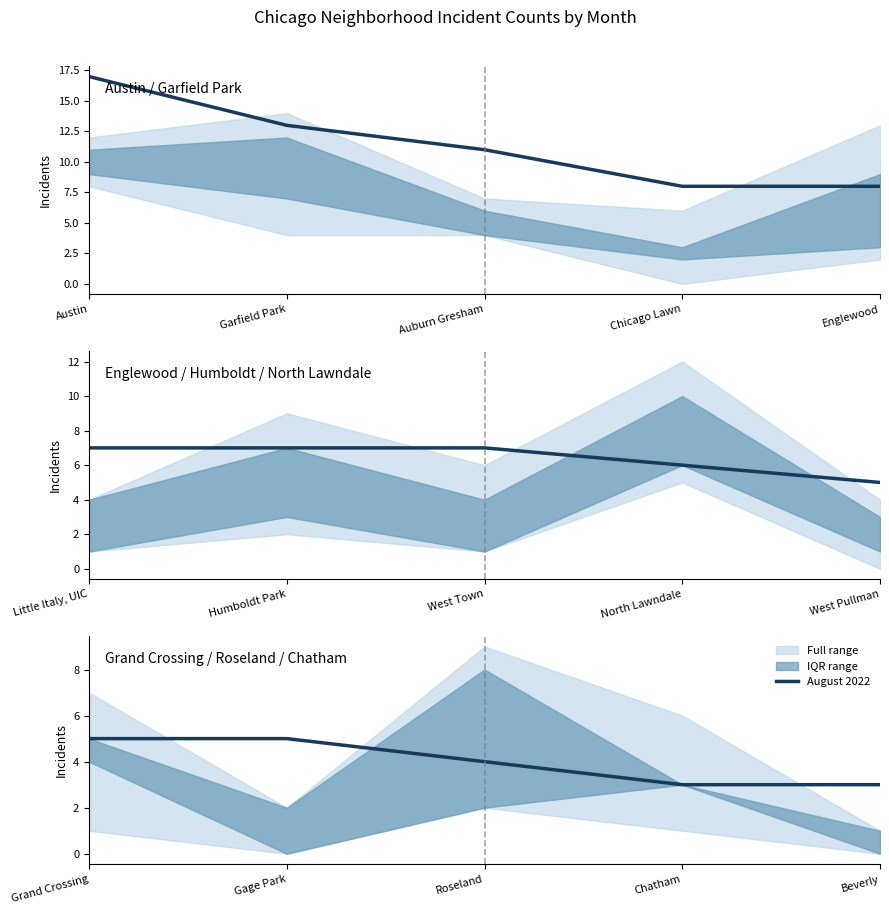

Is this an area chart (filled region under the line)?

No